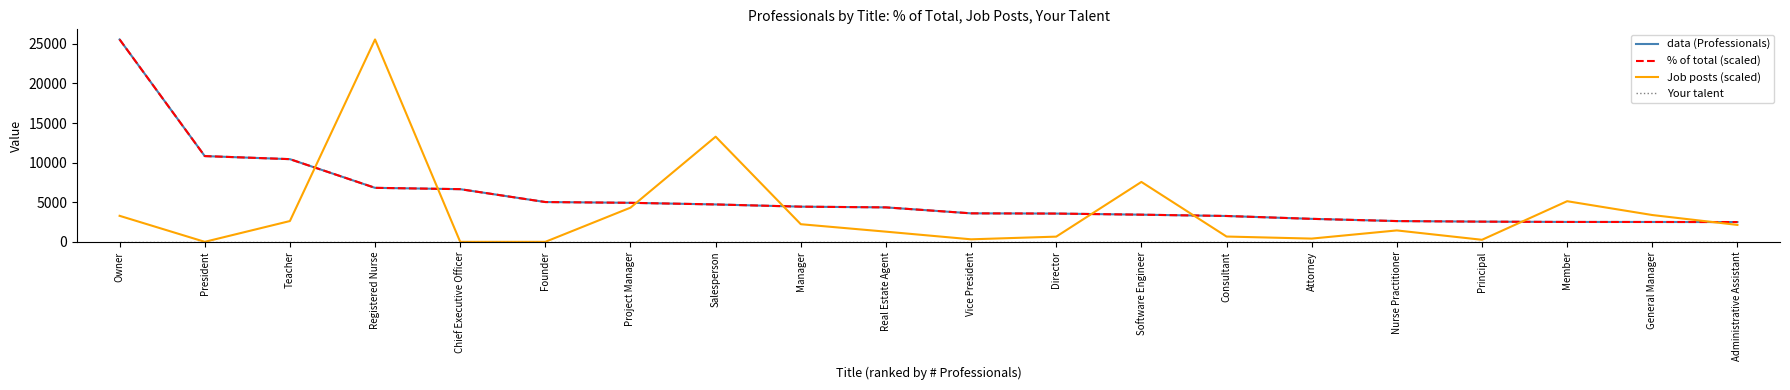

What is the difference between the maximum and second lowest values in the % of total (scaled) series?

23056.2